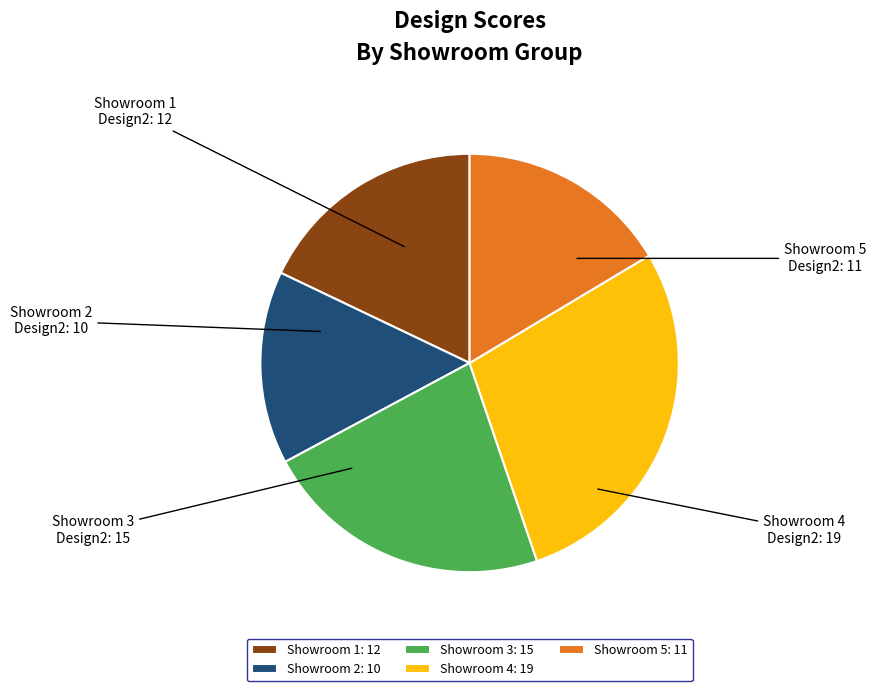

Do Showroom 2 and Showroom 3 together represent more than half of the pie?

No